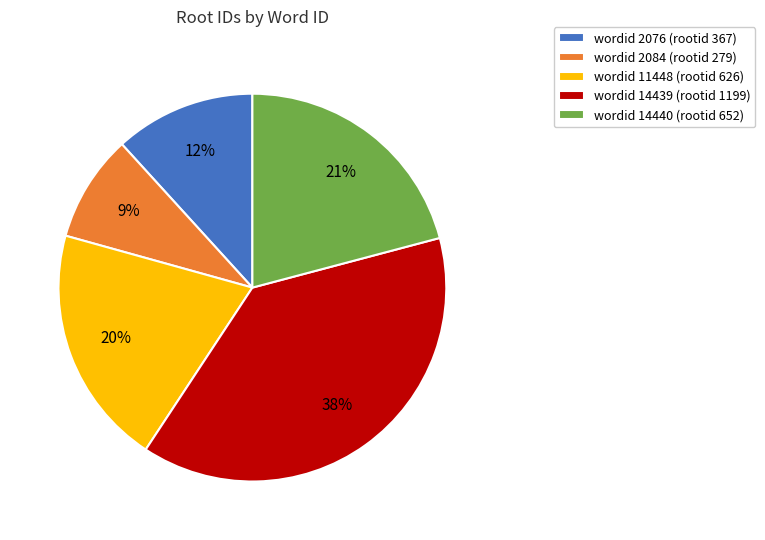

What is the smallest slice in the pie chart?

wordid 2084 (rootid 279)